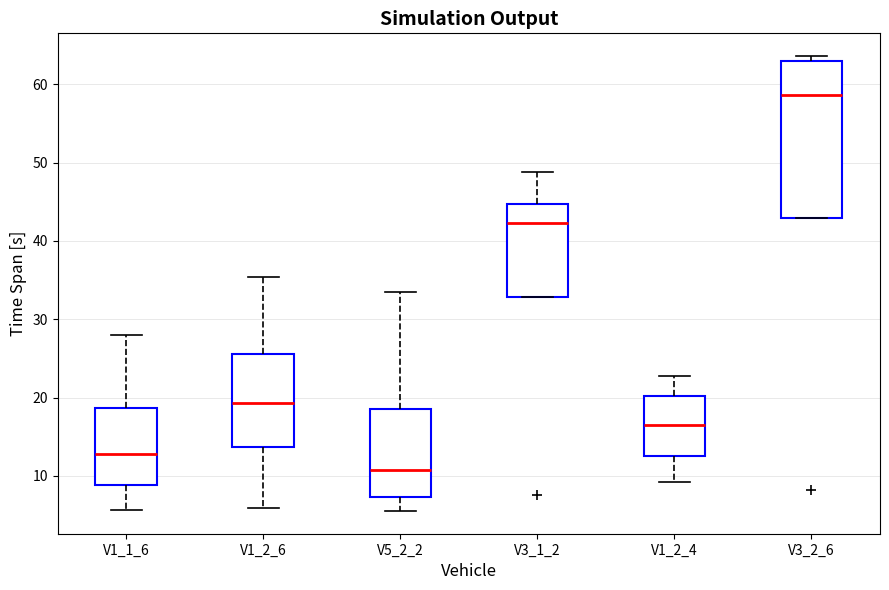

Reading left to right, transcribe this box plot: for each box, give where its median line is, the range the box spans, and where its two whiskers end, as read against the y-axis. The values are not printed on the chart, so give them approximately, as read against the axis.

V1_1_6: median 13, box 9 to 19, whiskers 6 to 28
V1_2_6: median 19, box 14 to 26, whiskers 6 to 35
V5_2_2: median 11, box 7 to 18, whiskers 6 to 34
V3_1_2: median 42, box 33 to 45, whiskers 33 to 49
V1_2_4: median 16, box 12 to 20, whiskers 9 to 23
V3_2_6: median 59, box 43 to 63, whiskers 43 to 64